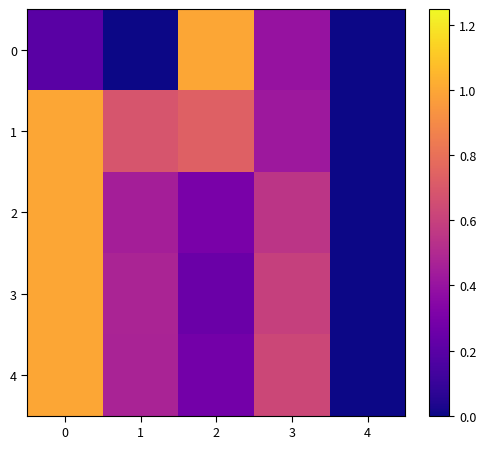

What is the total value across all series at 1?

2.1